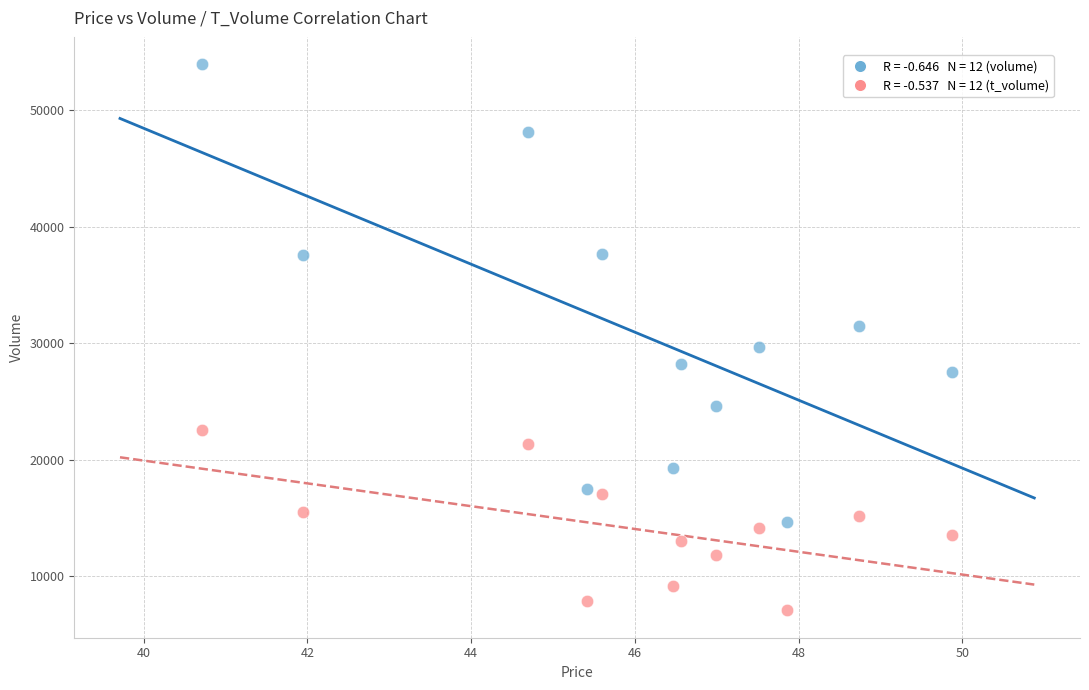

How many data points are displayed?

24